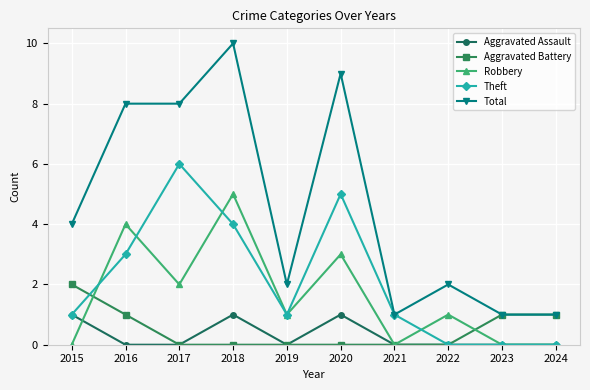

What are all the series names shown in the legend?

Aggravated Assault, Aggravated Battery, Robbery, Theft, Total